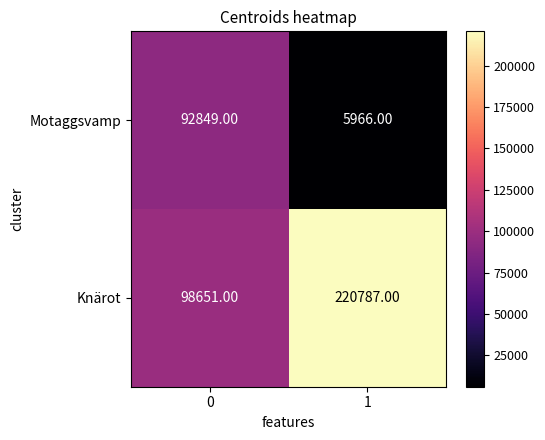

Which series has the largest range (max minus min)?

Knärot